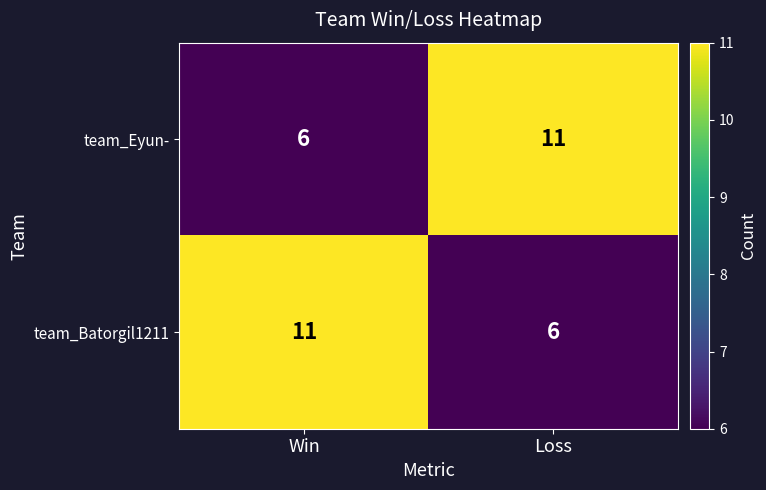

What is the spread (max minus min) of values at Loss?

5